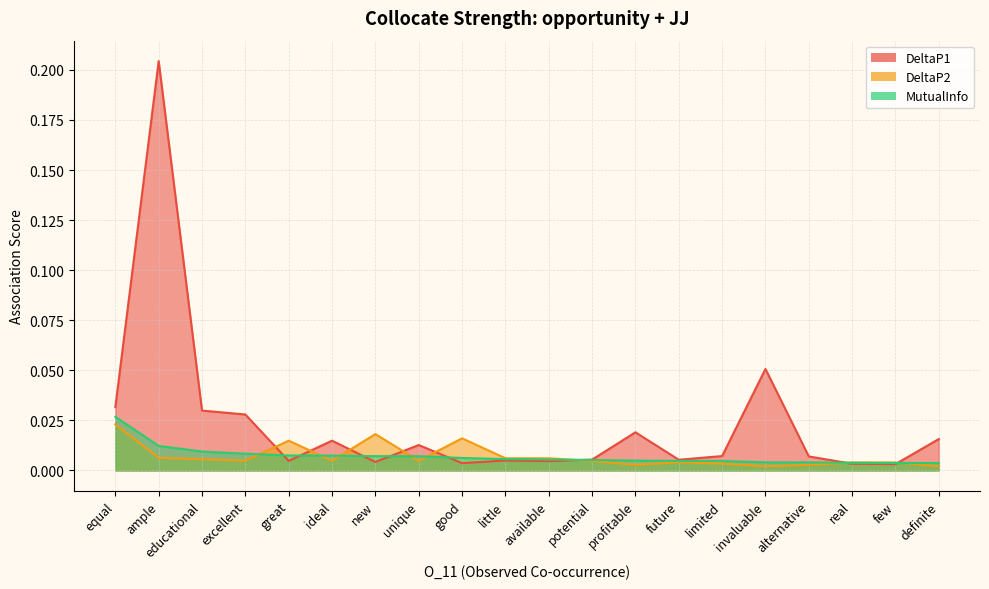

Which series has the widest spread of values?

DeltaP1